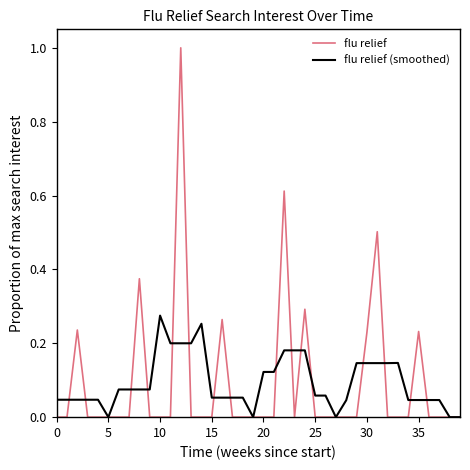

What is the highest value of the flu relief series?

1.0